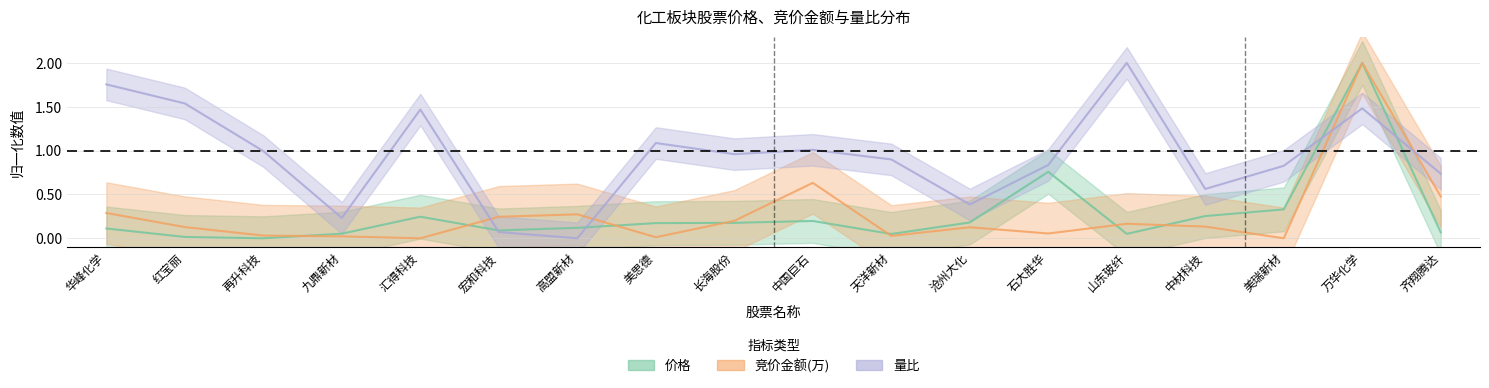

Which label corresponds to the smallest value in the chart?

再升科技